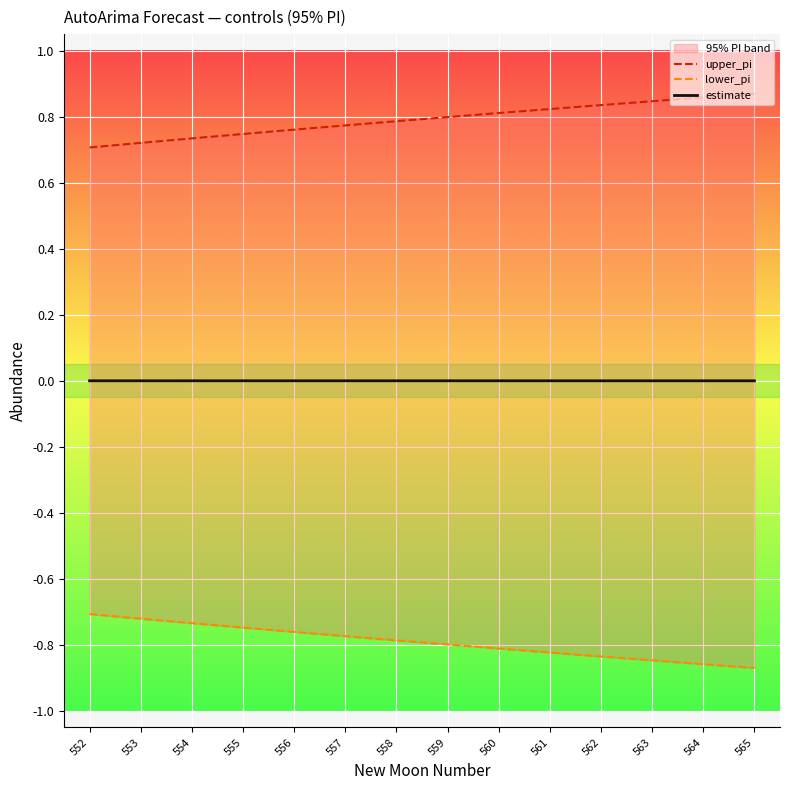

What is the value of the upper_pi point at the 10th from the left?

0.8